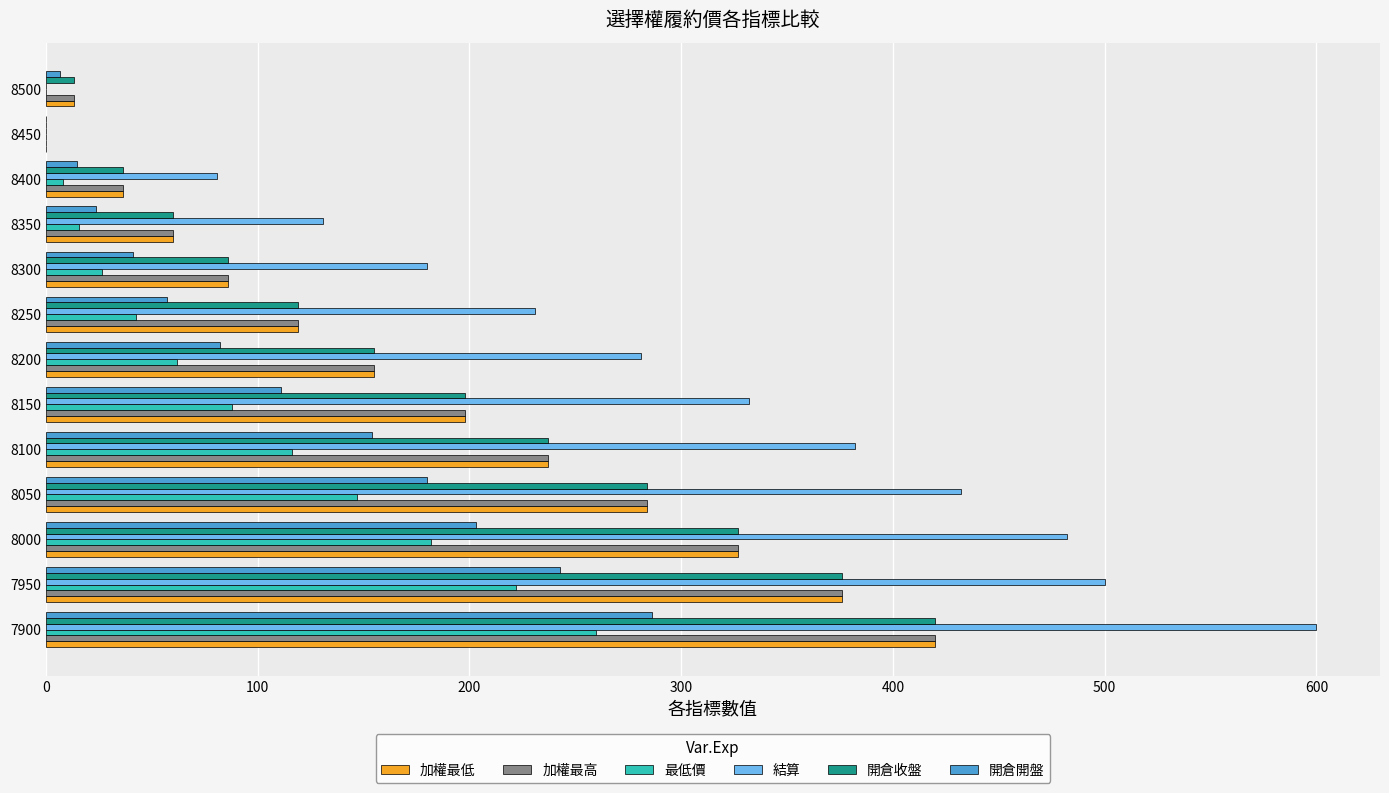

How many distinct data groups are displayed?

6